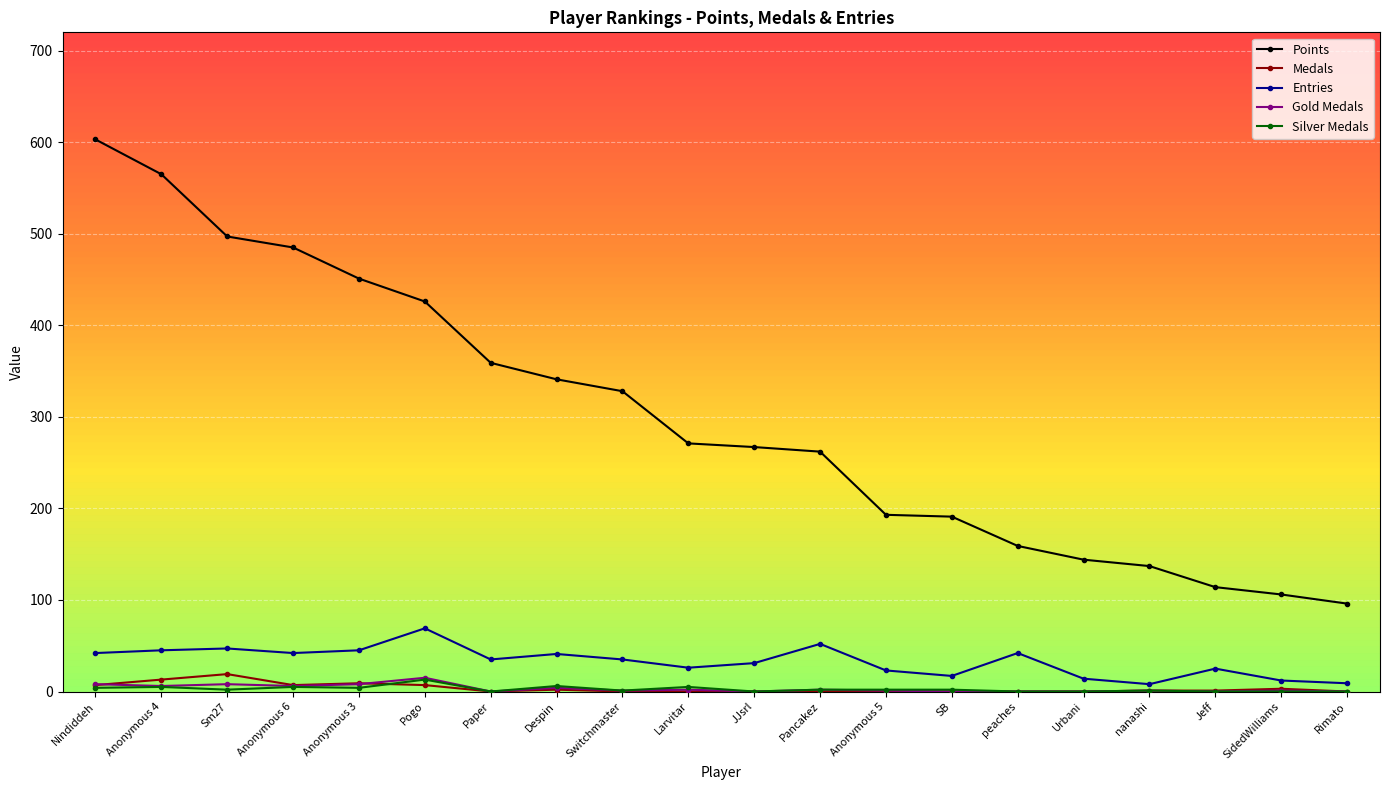

Which series has the largest range (max minus min)?

Points